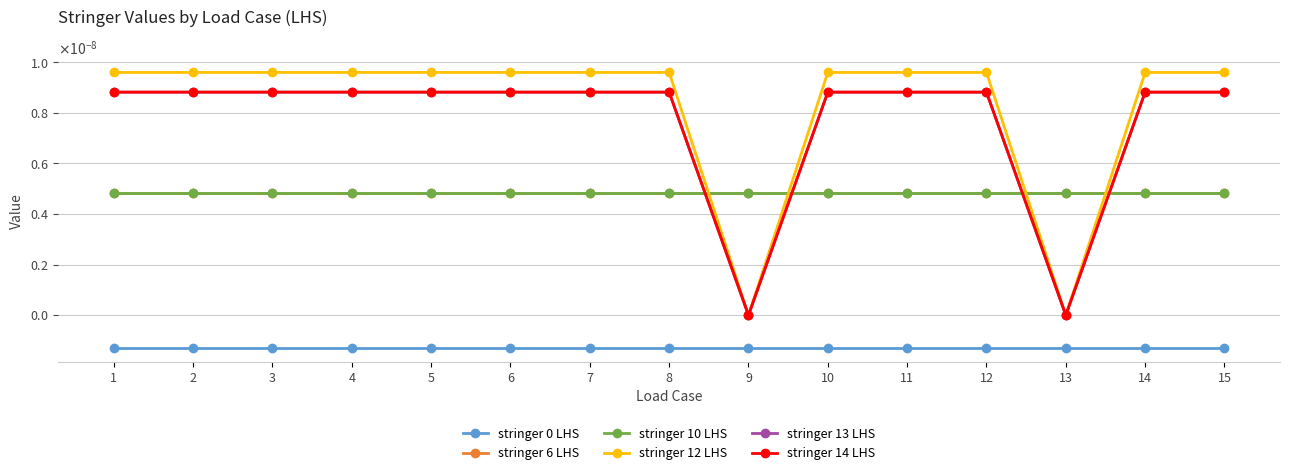

Is this an area chart (filled region under the line)?

No